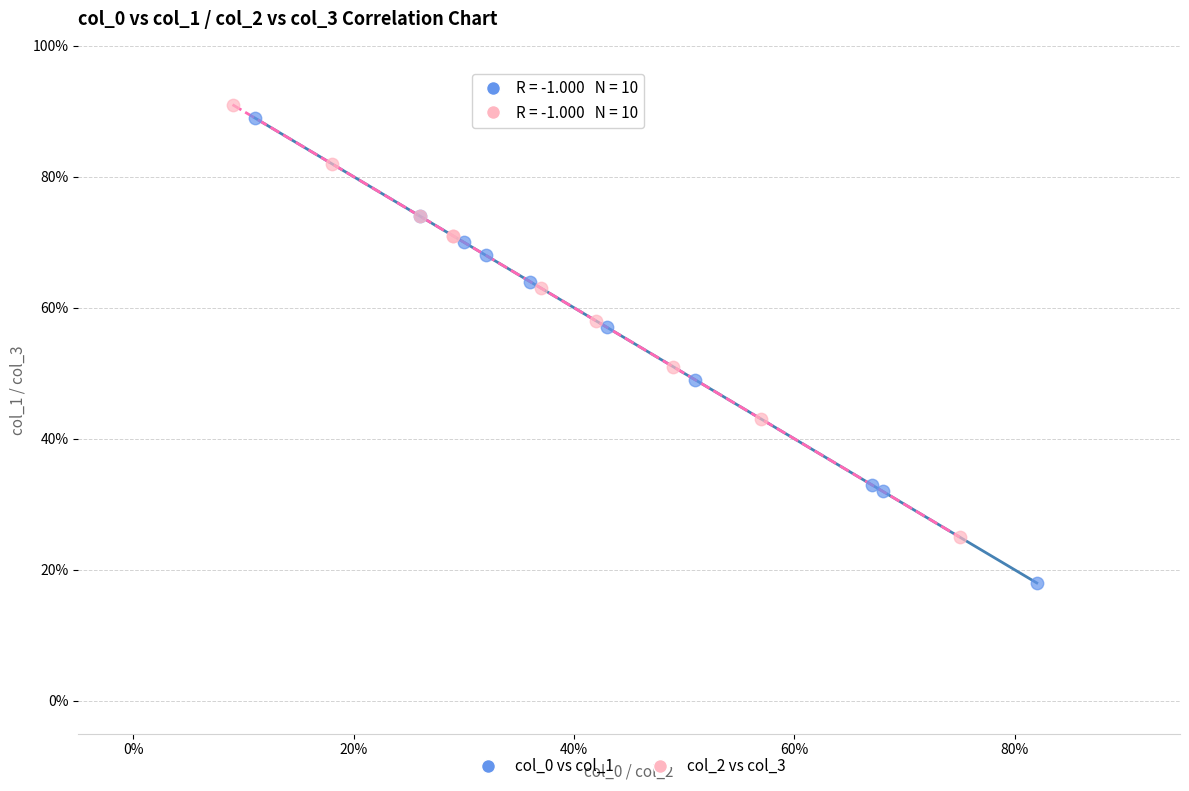

What are all the series names shown in the legend?

col_0 vs col_1, col_2 vs col_3